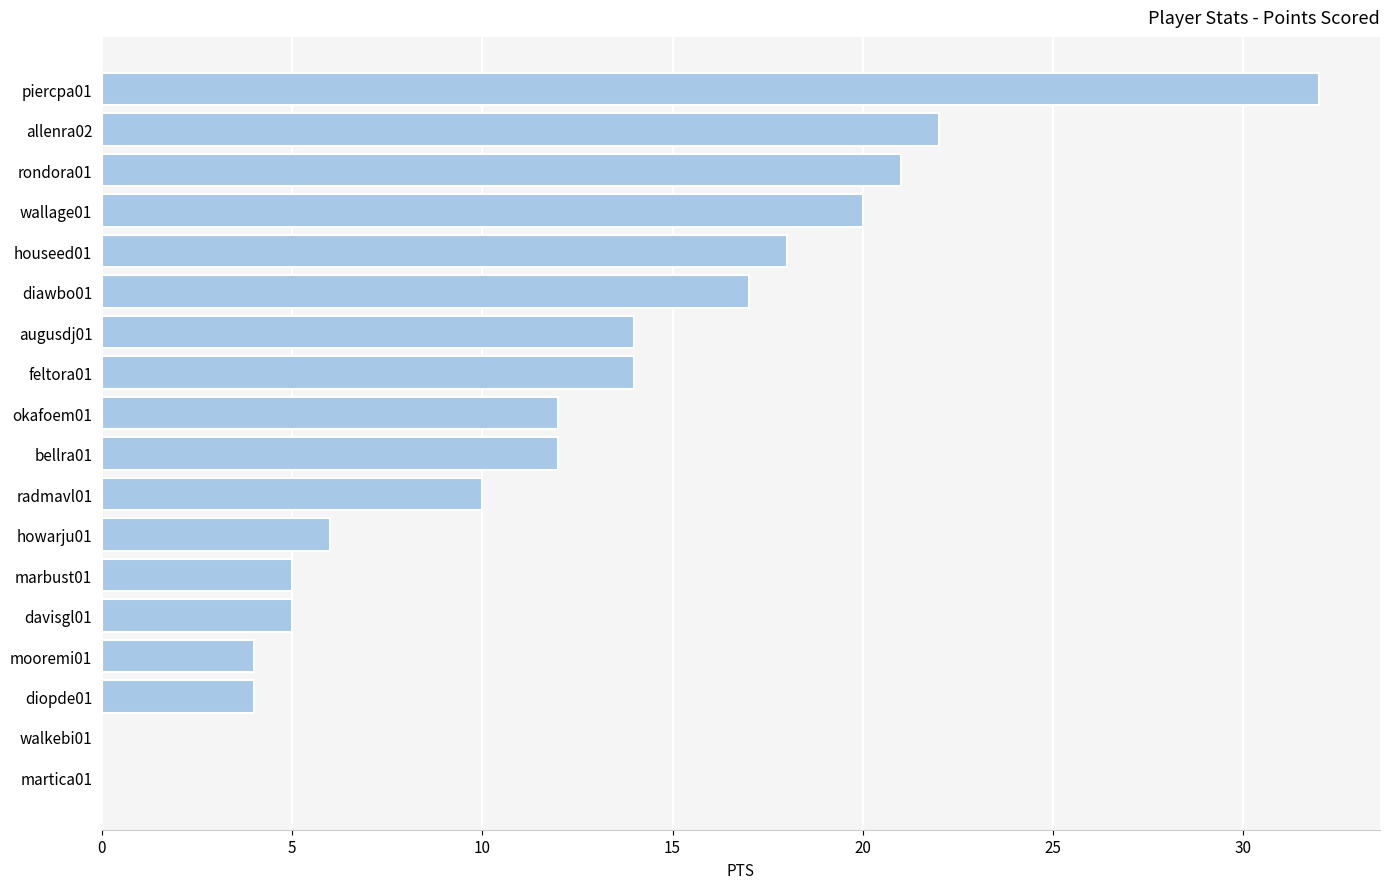

Where is the data nearest to the value 16?

diawbo01